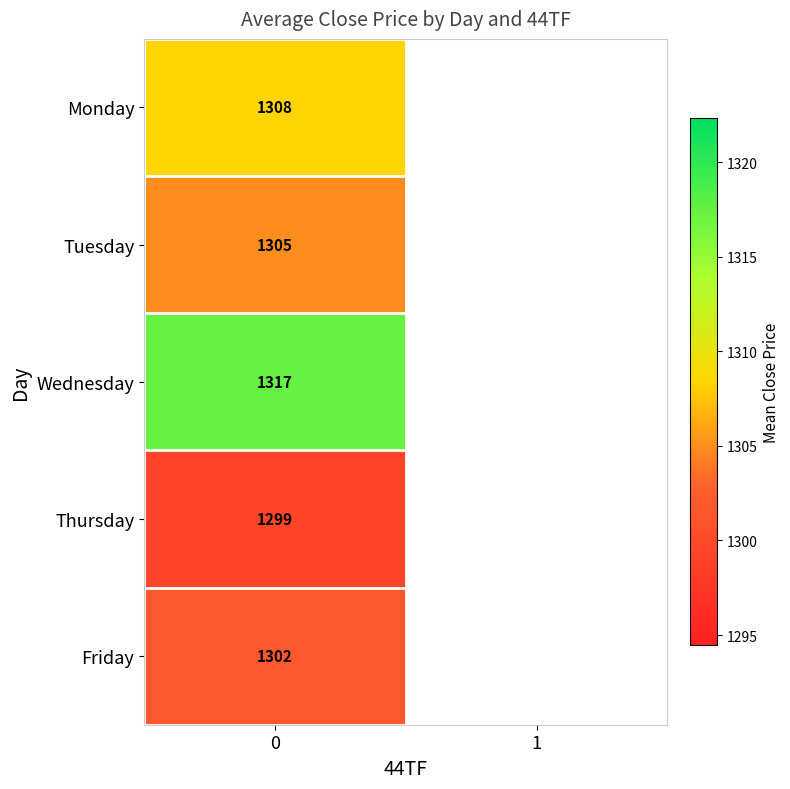

Is the value of Thursday at 0 greater than the value of Tuesday at 0?

No